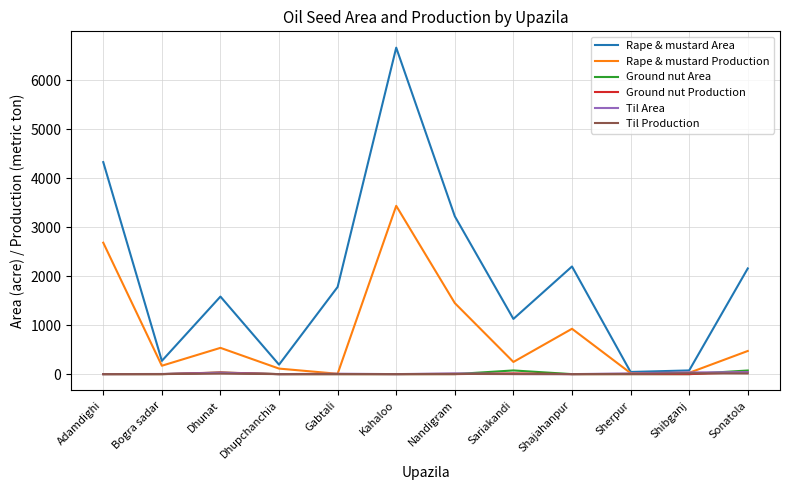

What value does the Rape & mustard Production series have at Sonatola?

472.0